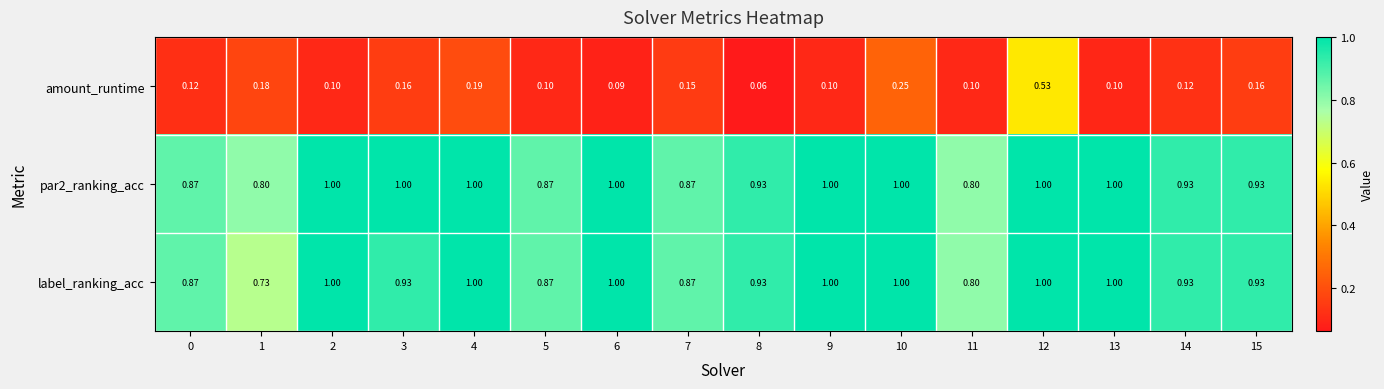

Which series changed the most between 2 and 3?

label_ranking_acc